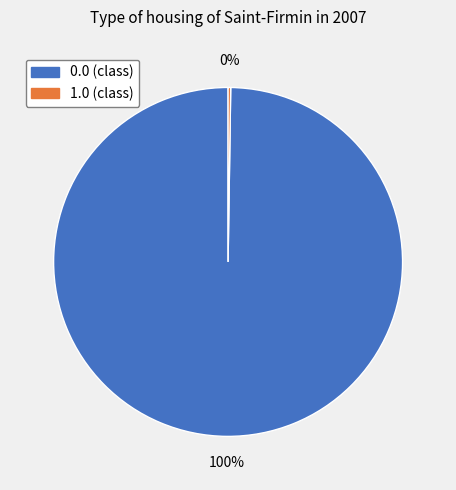

The 0.0 slice represents 100% of the pie. True or false?

True